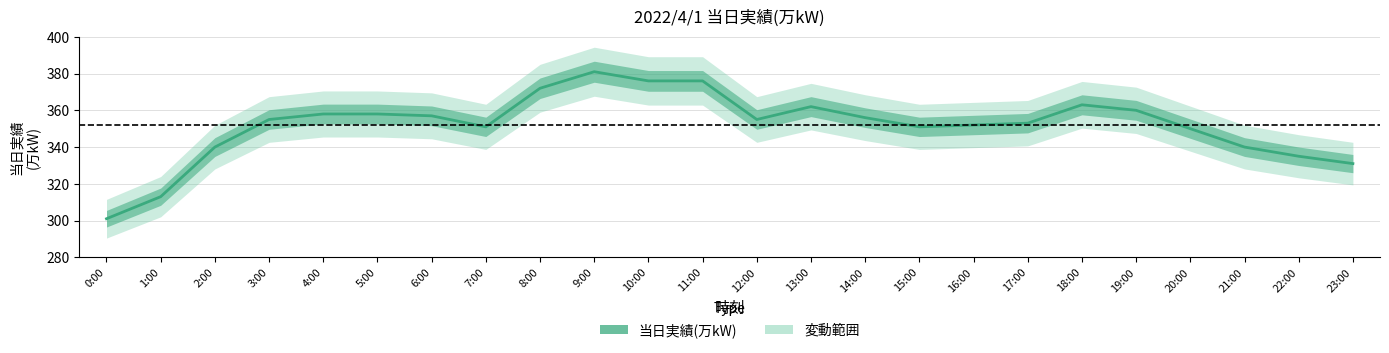

What is the value of the 4th point from the left?

355